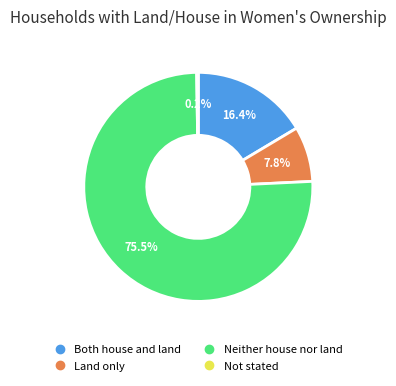

To the nearest percent, what is the combined percentage of Land only and Both house and land?

24%